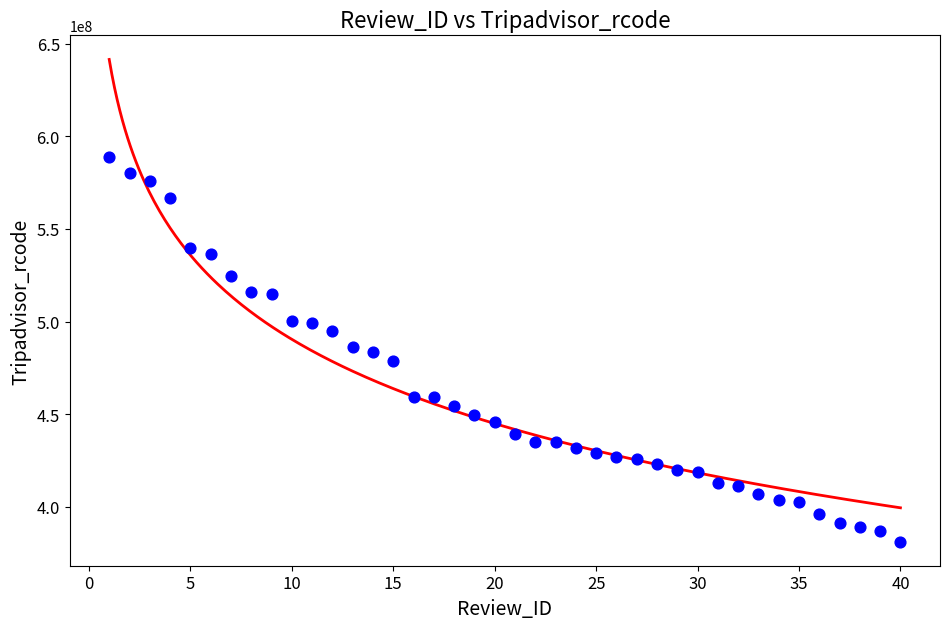

What is the range of Y values (max minus min)?

207945138